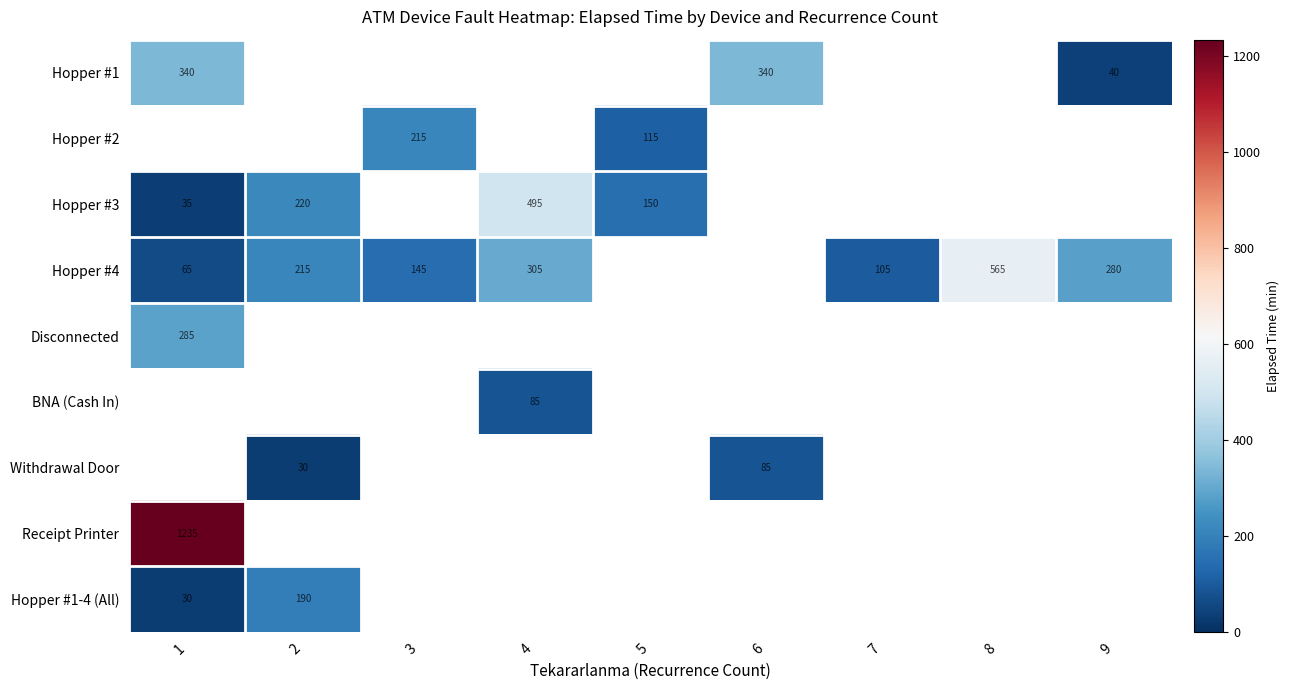

The Hopper #1-4 (All) series shows 84.0 at 2. True or false?

False